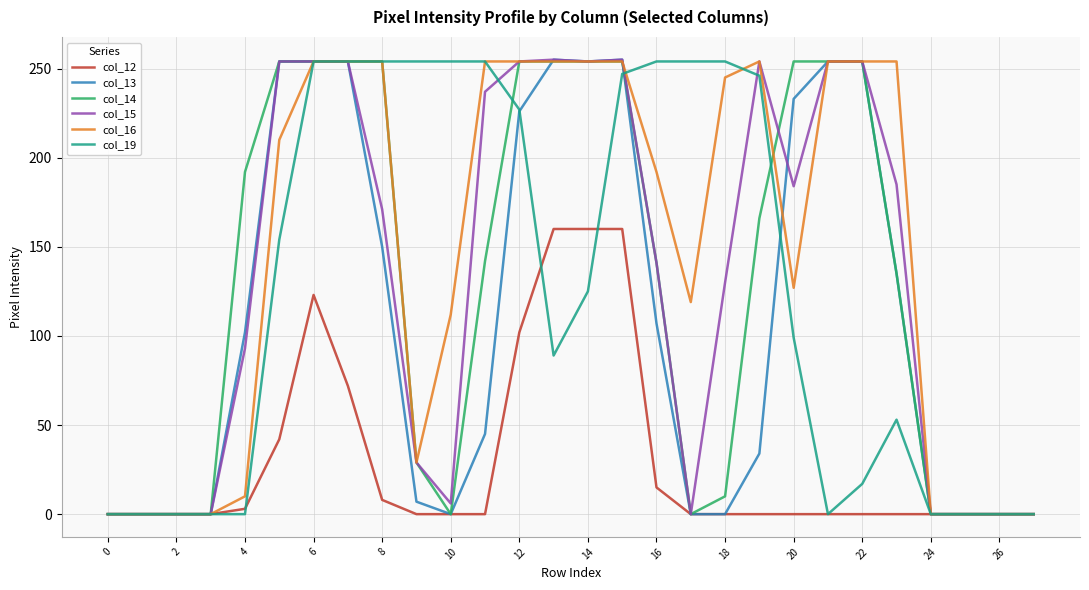

What is the greatest value displayed?

255